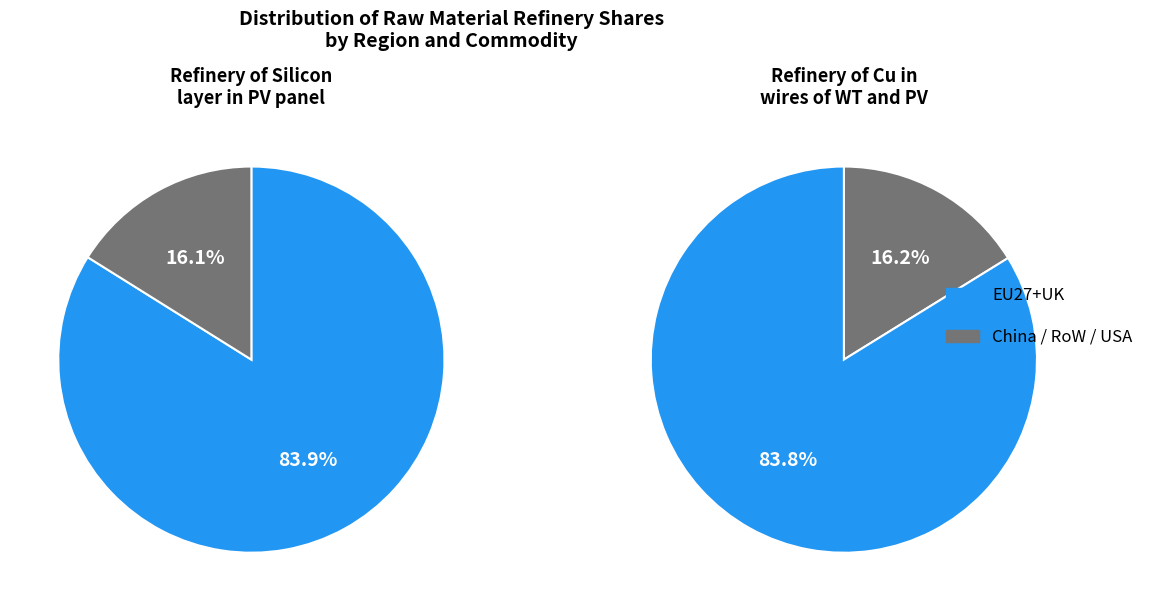

What is the difference between the highest and lowest values at RoW?

0.1